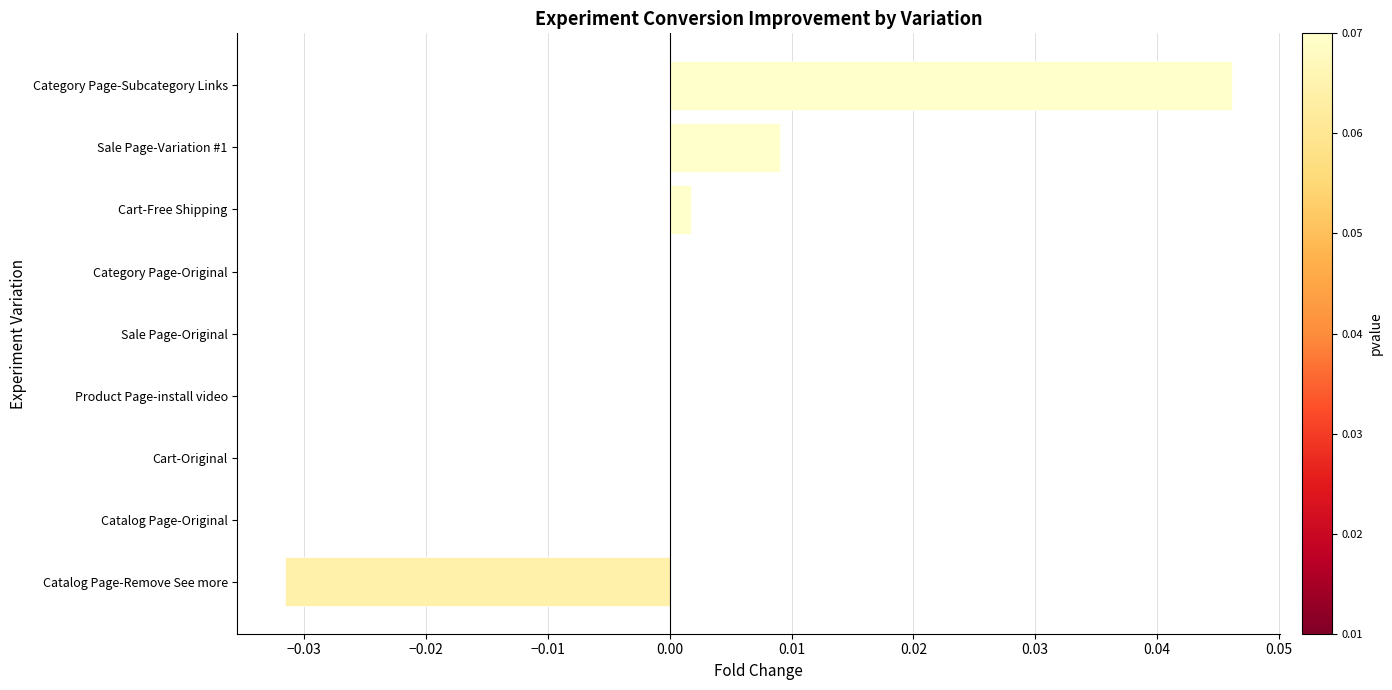

Which category has the highest value across all series?

Category Page-Subcategory Links